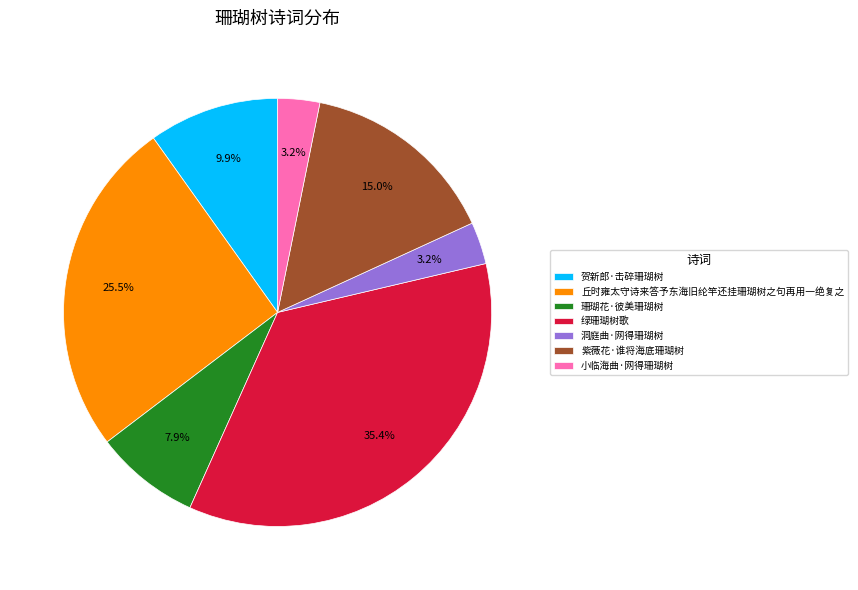

The 紫薇花·谁将海底珊瑚树 slice represents 21% of the pie. True or false?

False